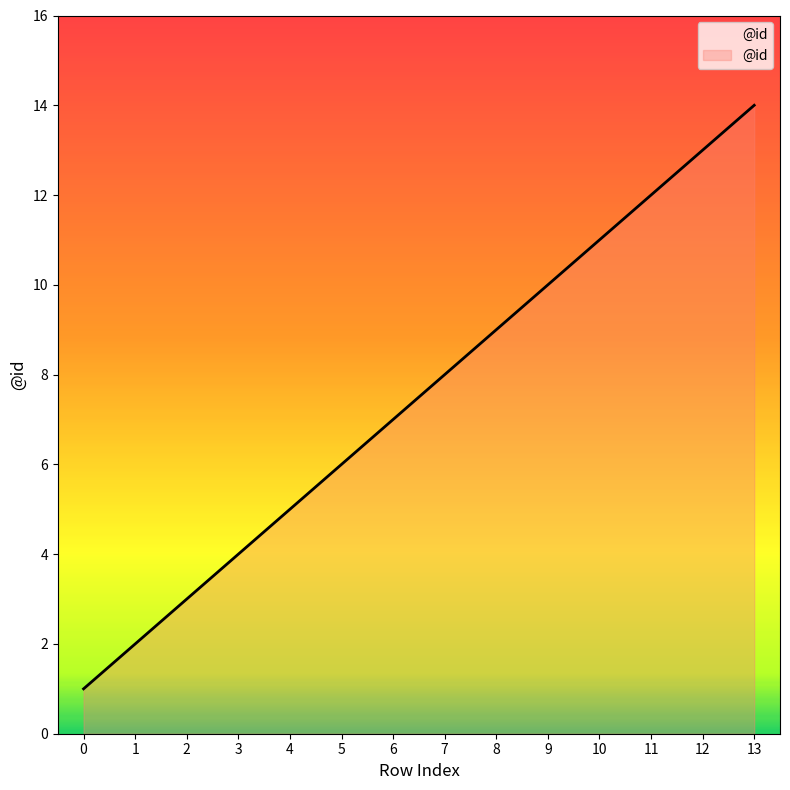

What is the sum of all values?

105